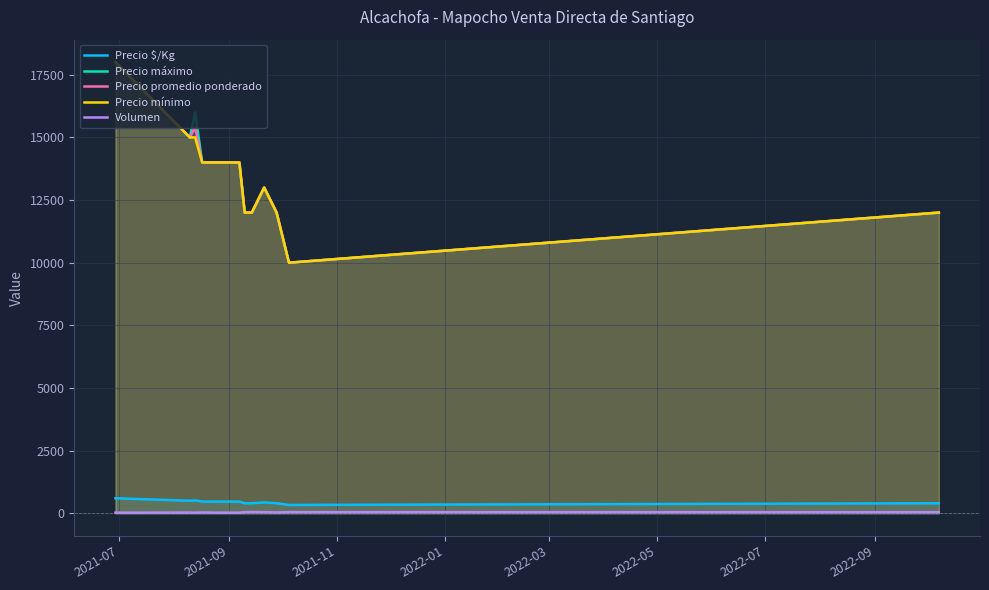

Which series has the widest spread of values?

Precio máximo